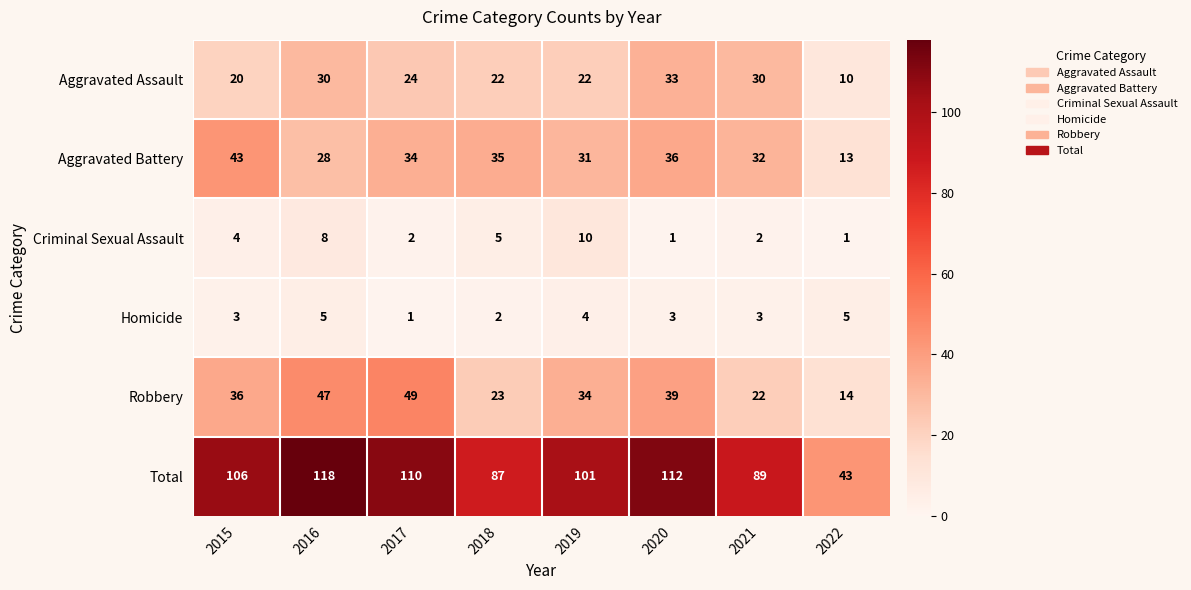

Rank the series at 2017 from highest to lowest value.

Total, Robbery, Aggravated Battery, Aggravated Assault, Criminal Sexual Assault, Homicide